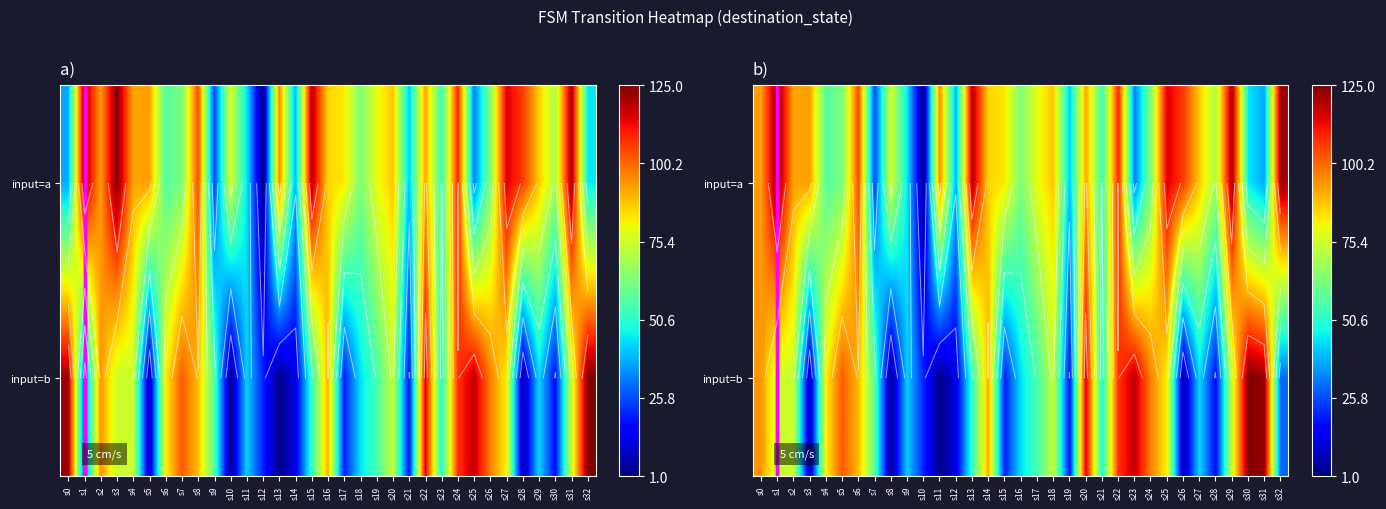

The value of input=b at s5 is 102. True or false?

True